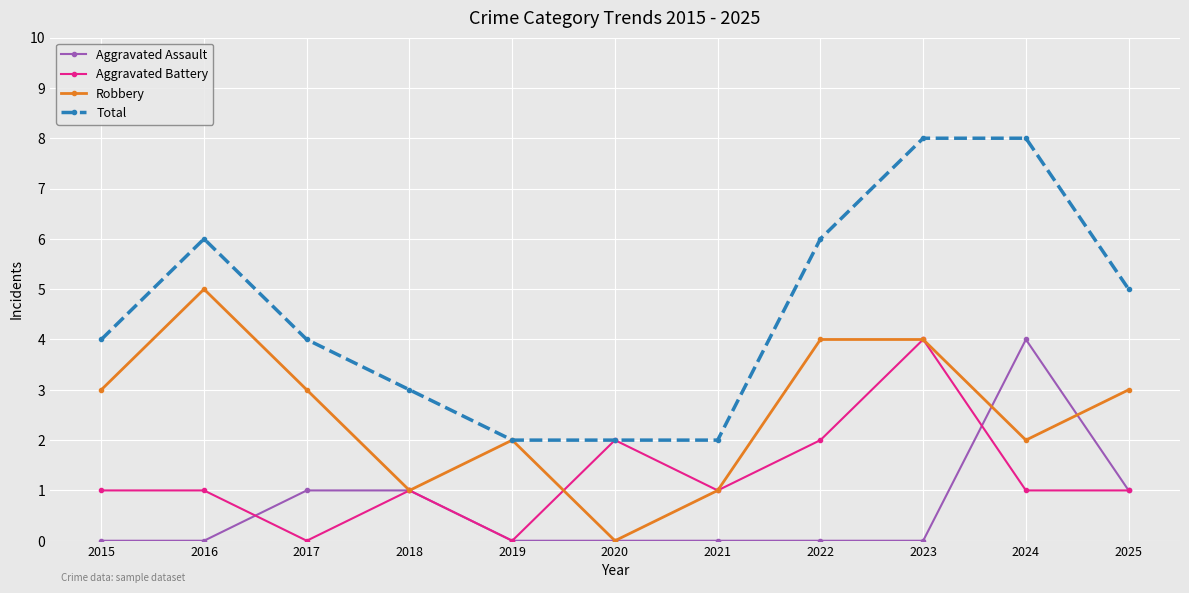

What is the average value of the Aggravated Battery series?

1